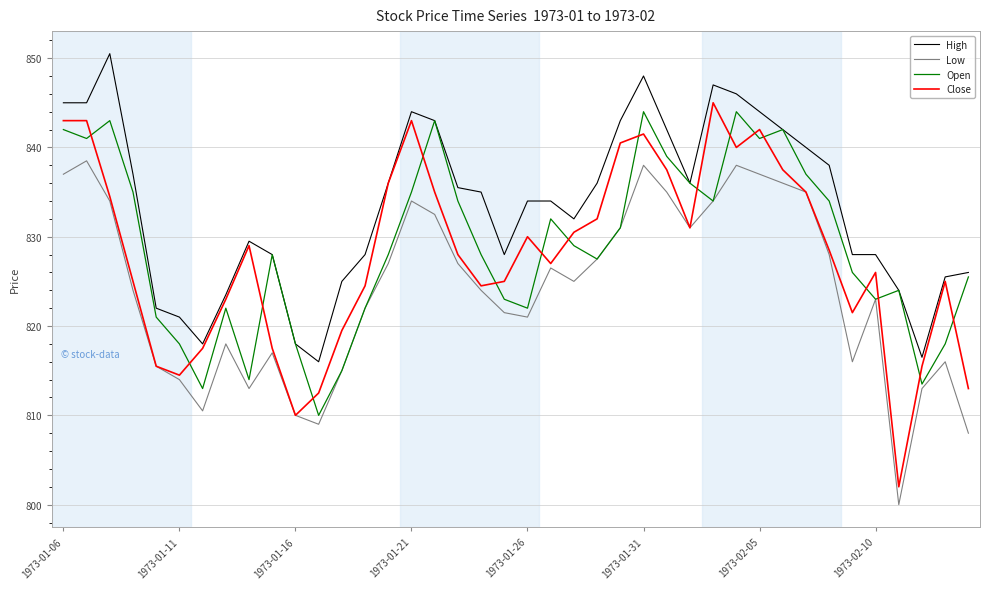

Which series has the widest spread of values?

Close